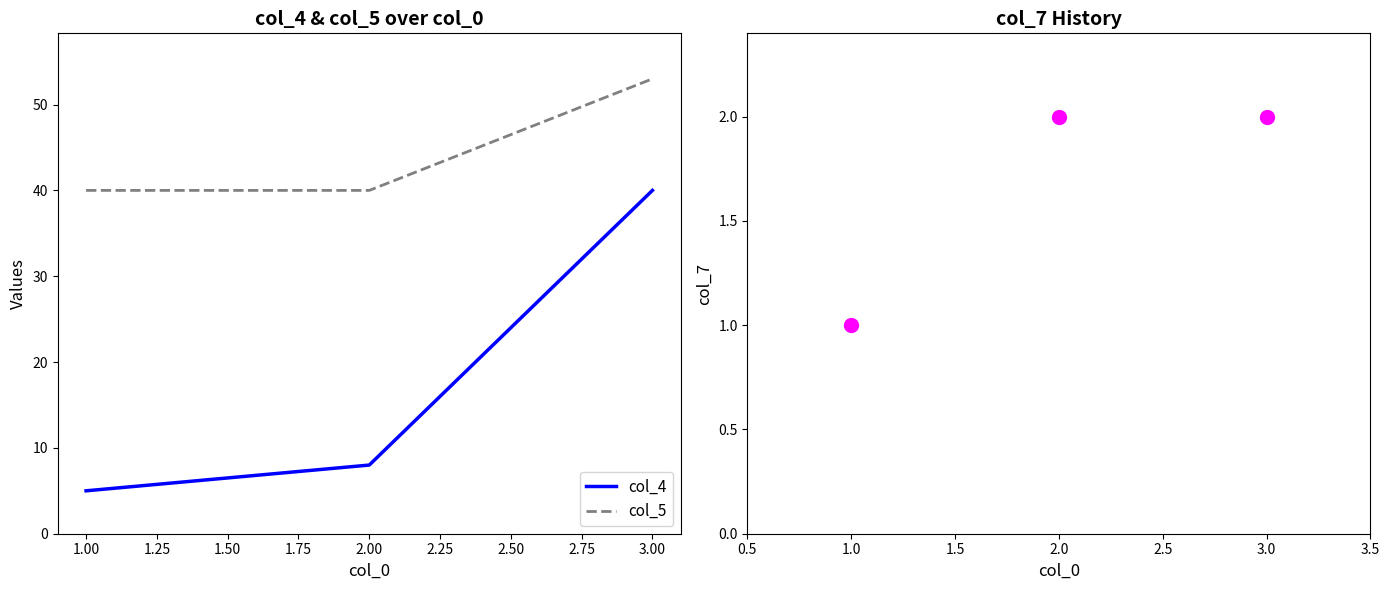

Rank the series by their average value, from lowest to highest.

col_7, col_4, col_5